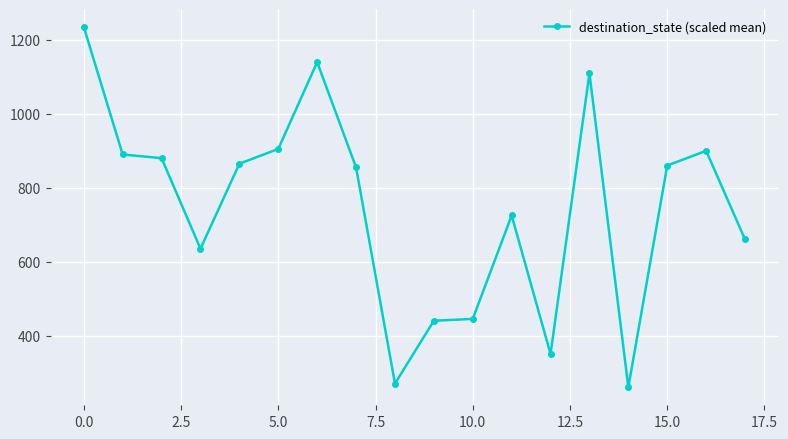

What is the difference between the second highest and second lowest values?

870